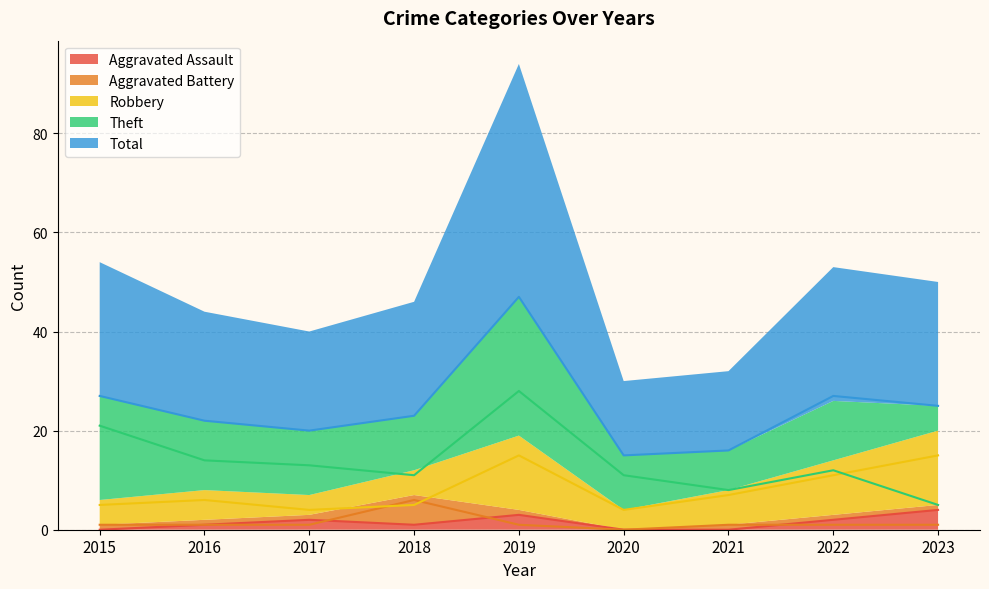

The value of Theft at 2018 is 18. True or false?

False